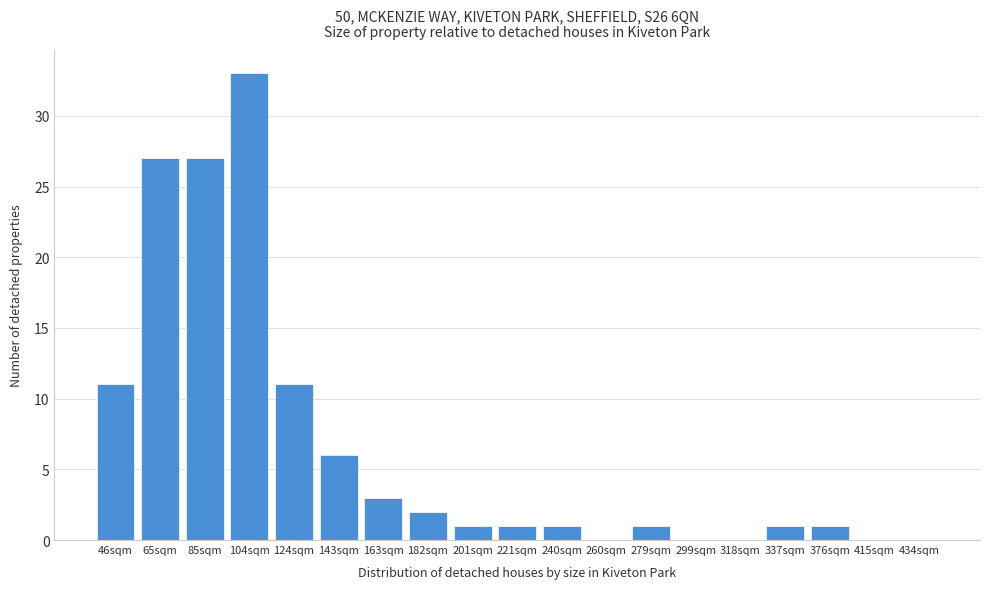

Reading left to right, extract all data points from this chart.

46sqm=11	65sqm=27	85sqm=27	104sqm=33	124sqm=11	143sqm=6	163sqm=3	182sqm=2	201sqm=1	221sqm=1	240sqm=1	260sqm=0	279sqm=1	299sqm=0	318sqm=0	337sqm=1	376sqm=1	415sqm=0	434sqm=0